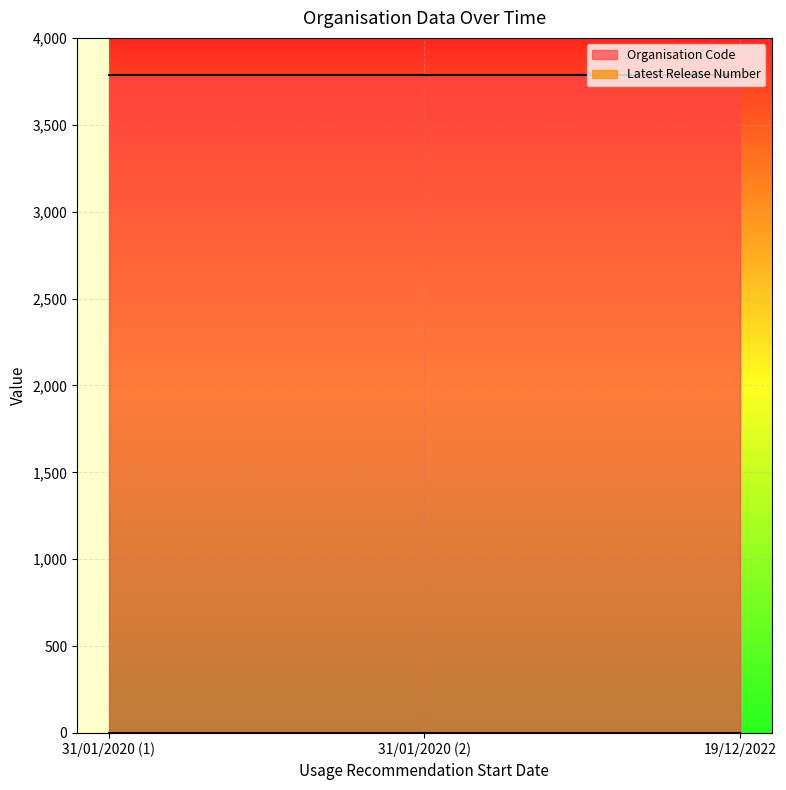

Is it true that Organisation Code equals 2113 at 31/01/2020?

False